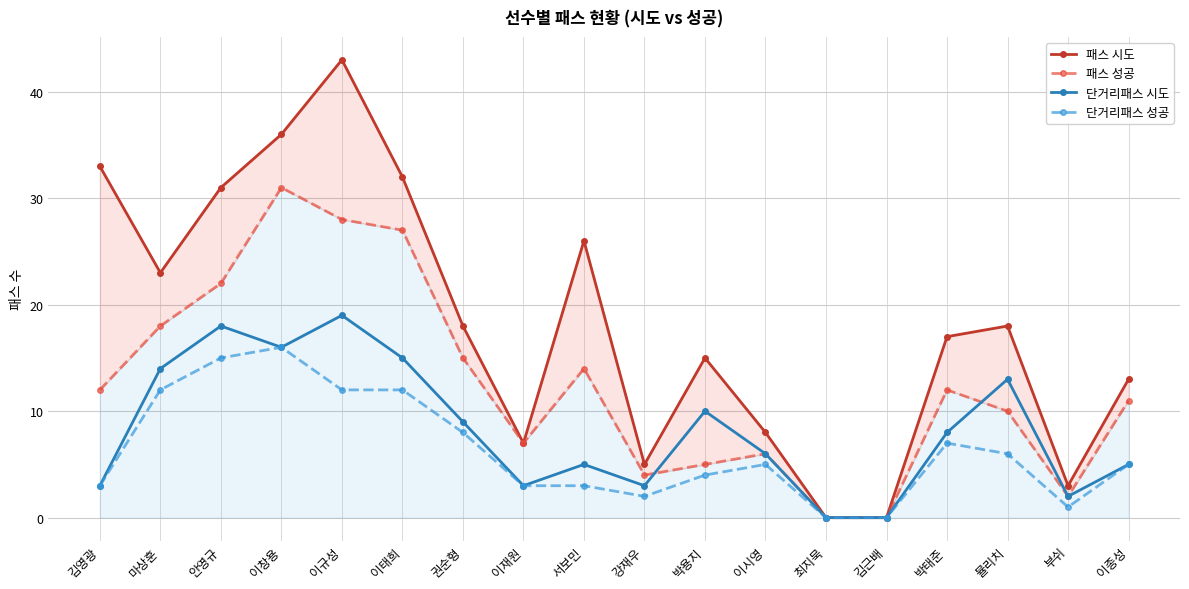

What is the label of the 10th point from the right?

서보민